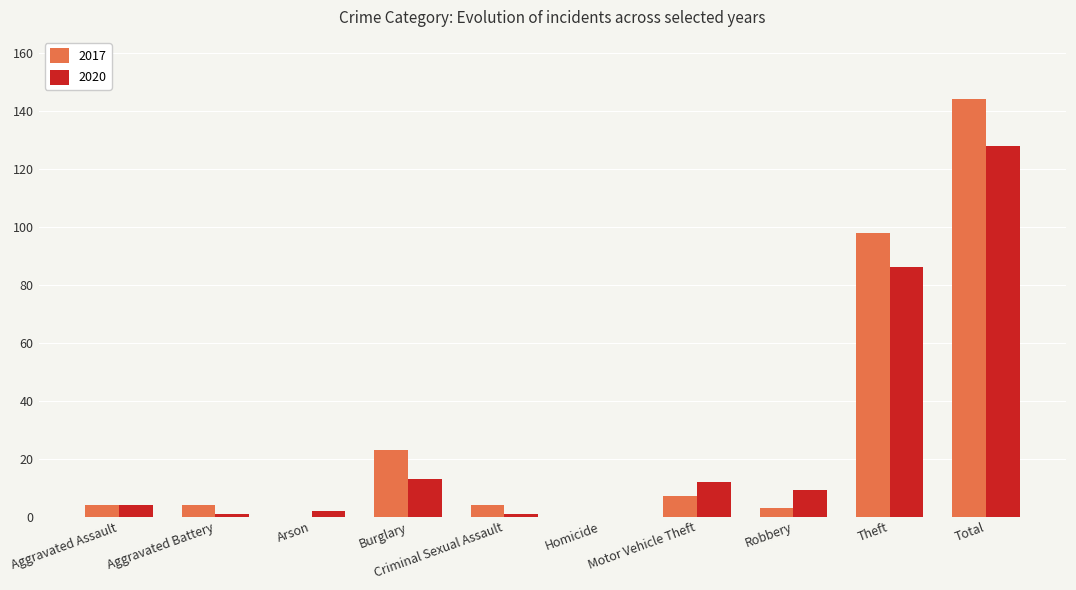

Which series has the largest total across all categories?

2017